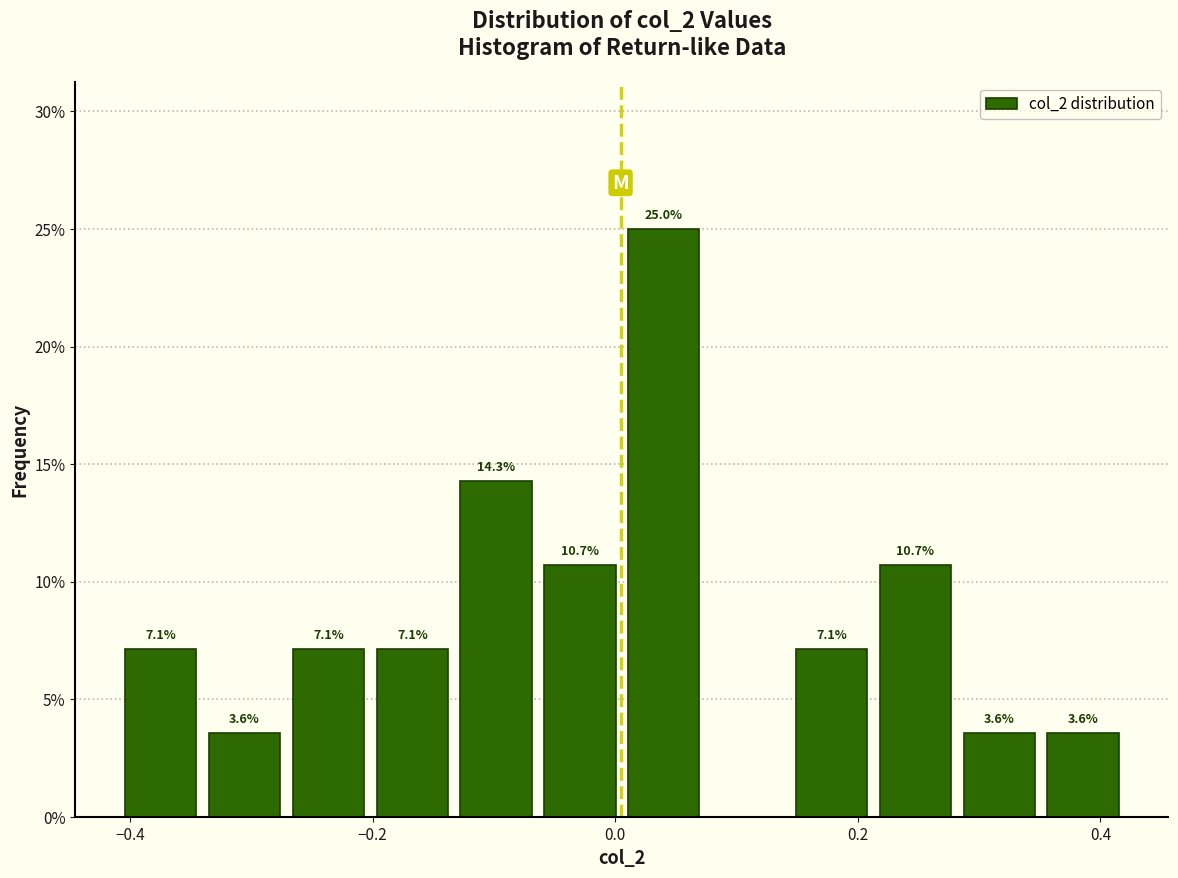

Read against the x-axis, roughly where is the centre of the tallest bar?

0.04